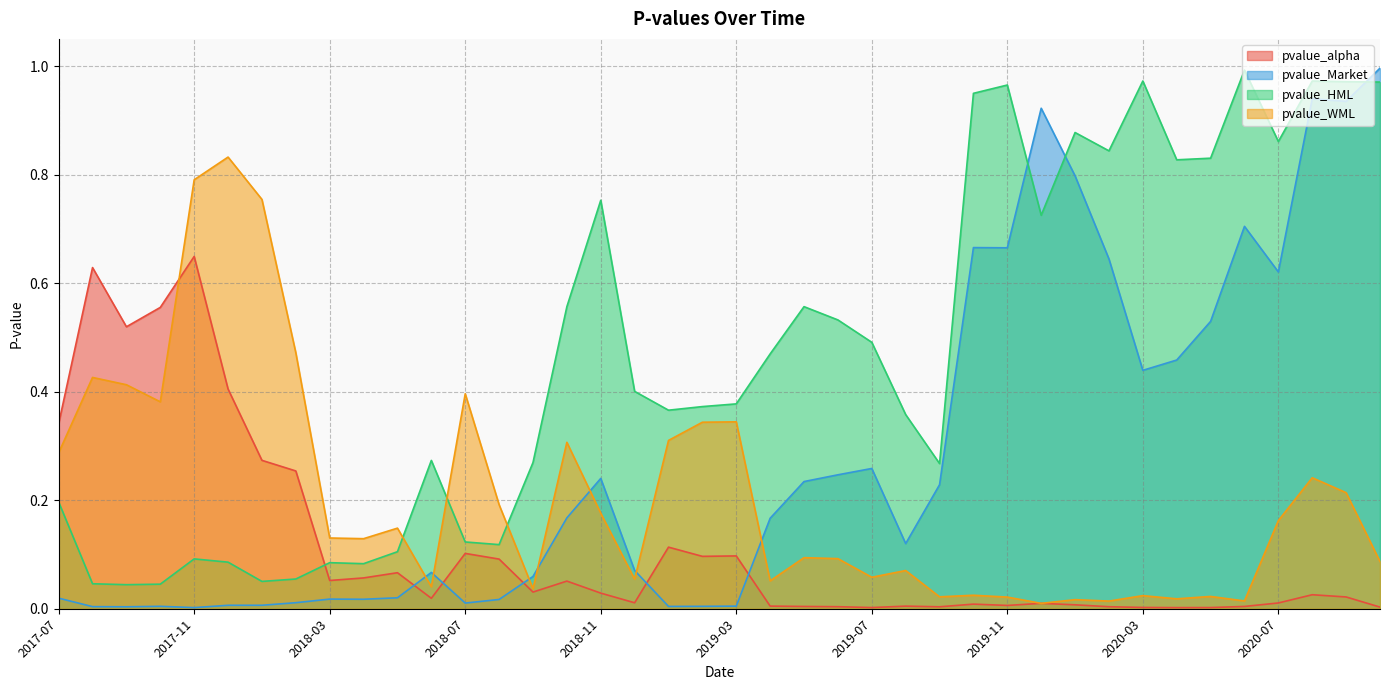

What is the highest value of the pvalue_Market series?

1.0